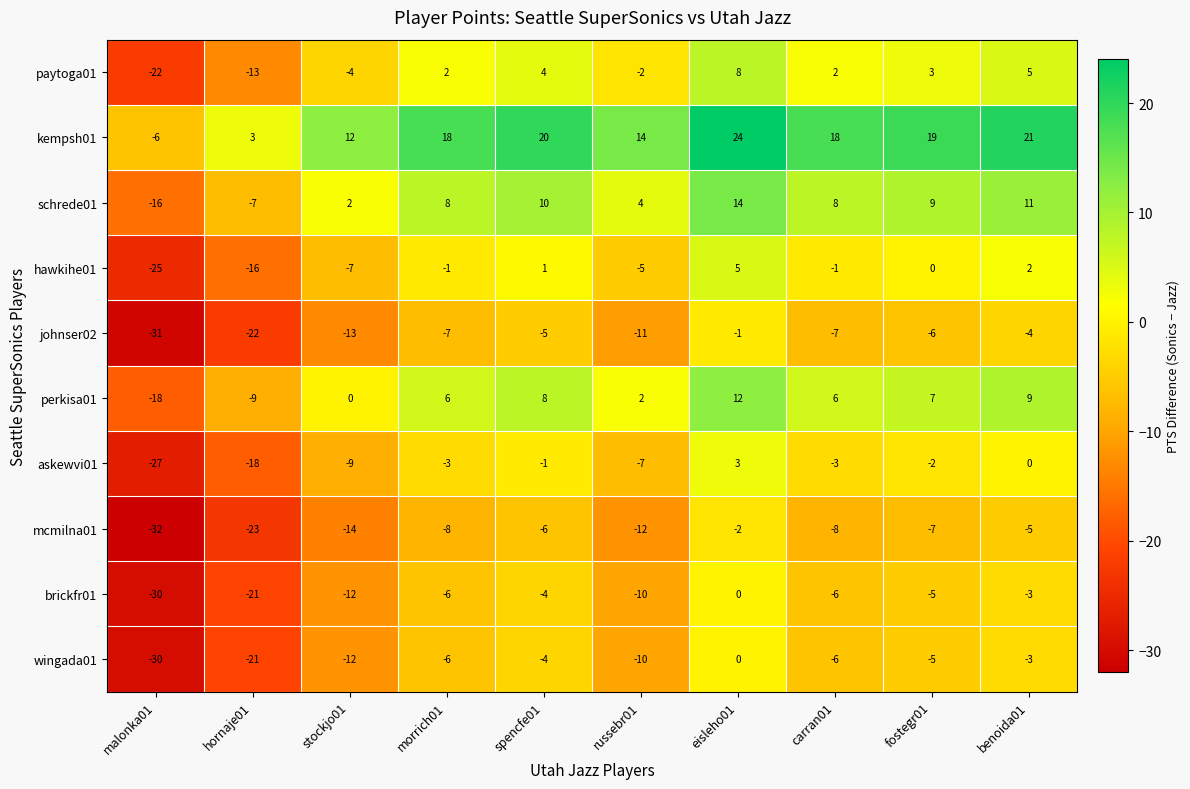

The hawkihe01 series shows 5 at eisleho01. True or false?

True